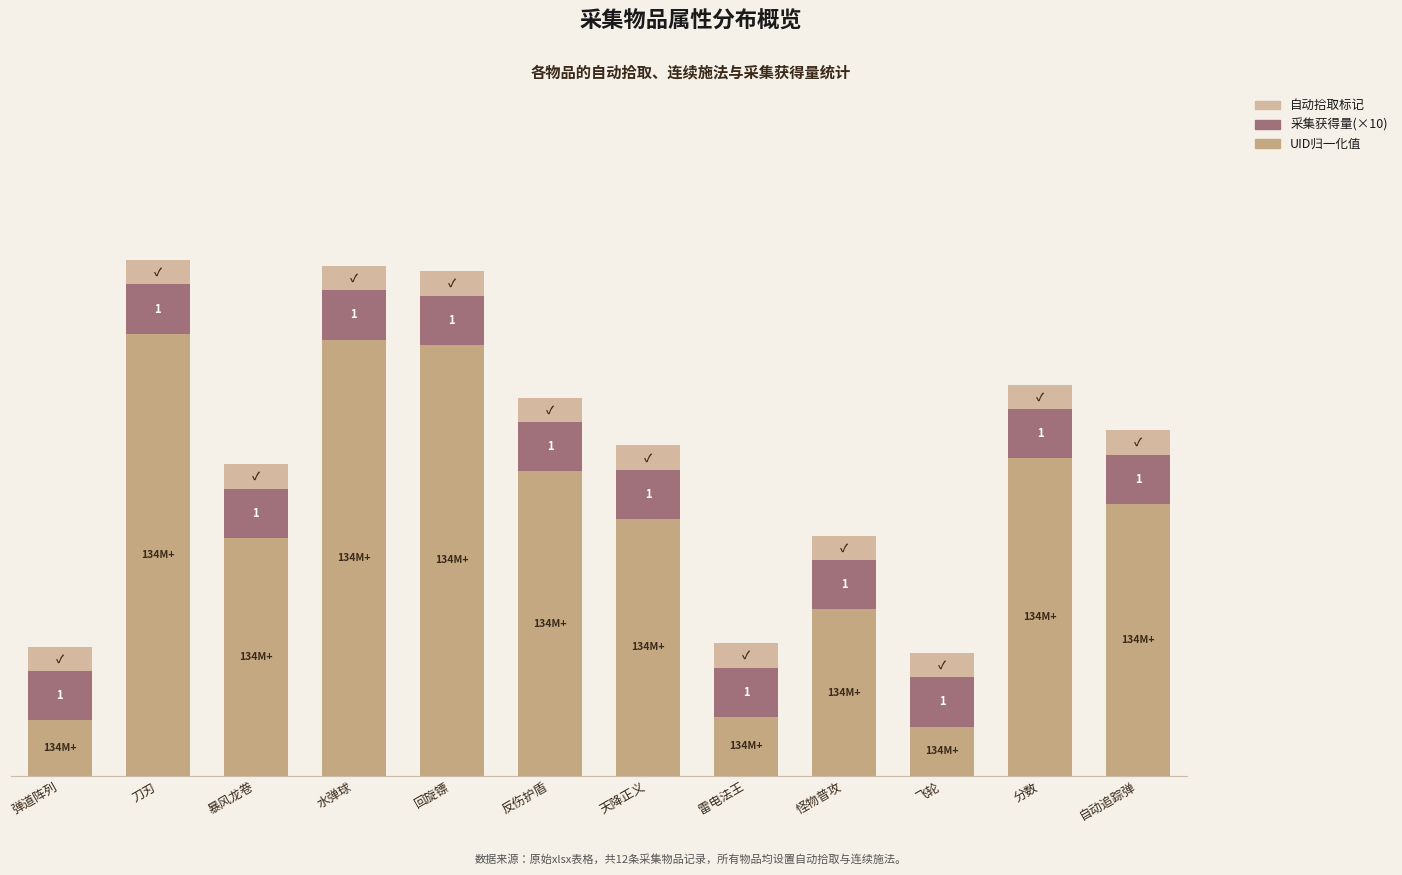

Which series has the largest range (max minus min)?

UID归一化值